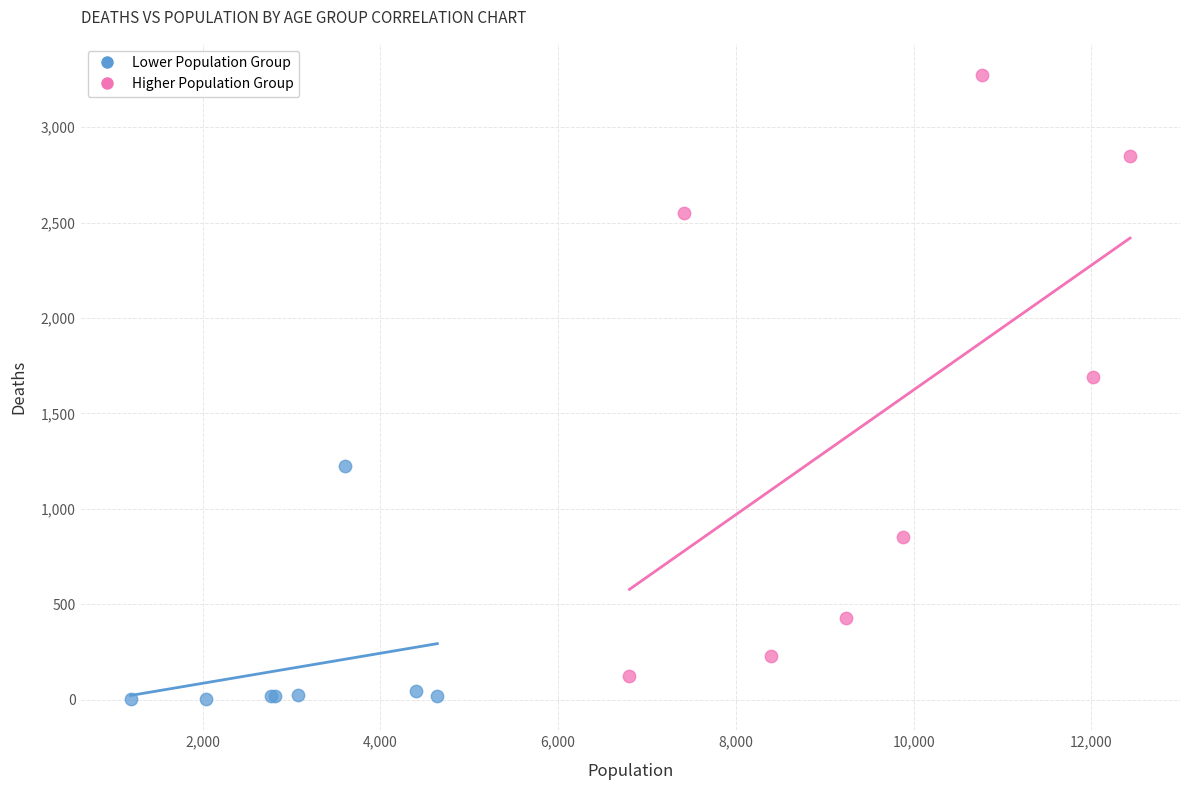

Which series contains the highest Y value?

Higher Population Group